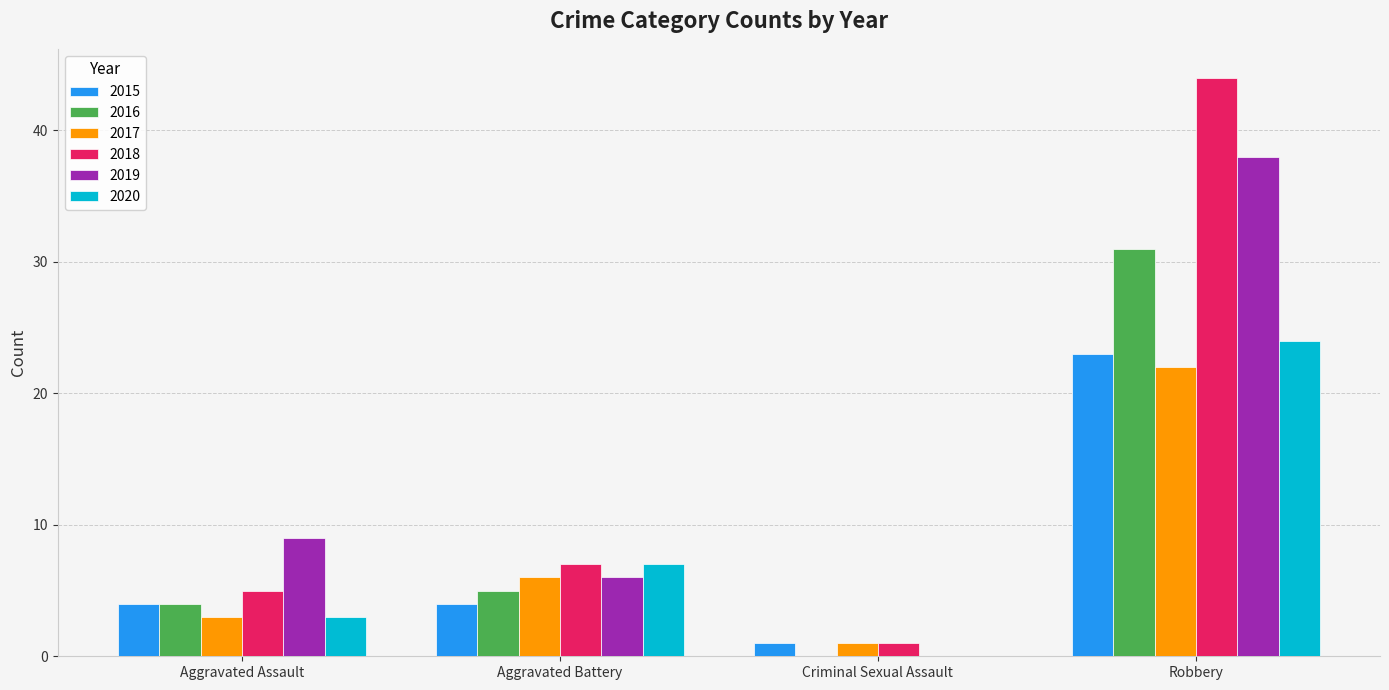

Reading left to right, extract all data points from this chart.

2015: 4	4	1	23
2016: 4	5	0	31
2017: 3	6	1	22
2018: 5	7	1	44
2019: 9	6	0	38
2020: 3	7	0	24